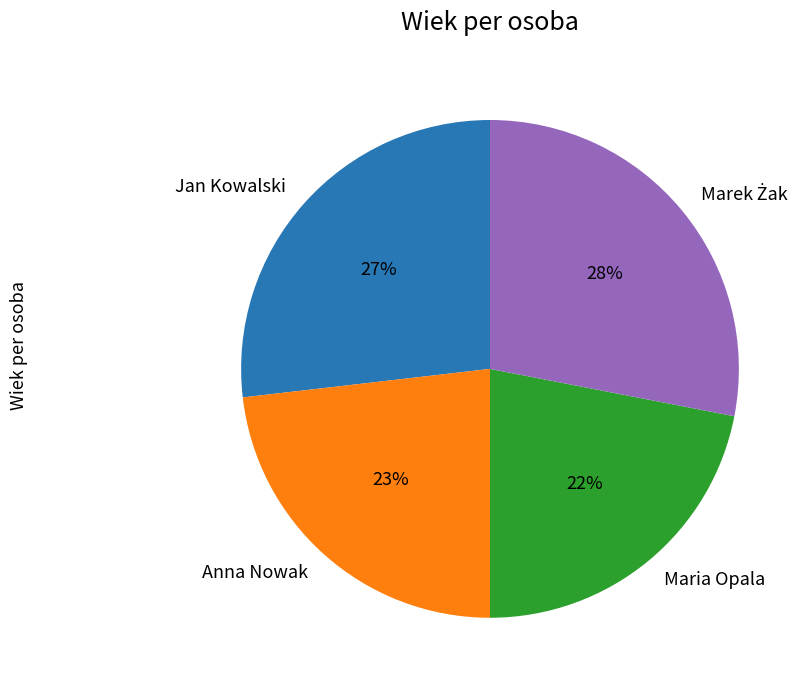

Approximately how many times larger is the value at Anna Nowak compared to Jan Kowalski?

0.9